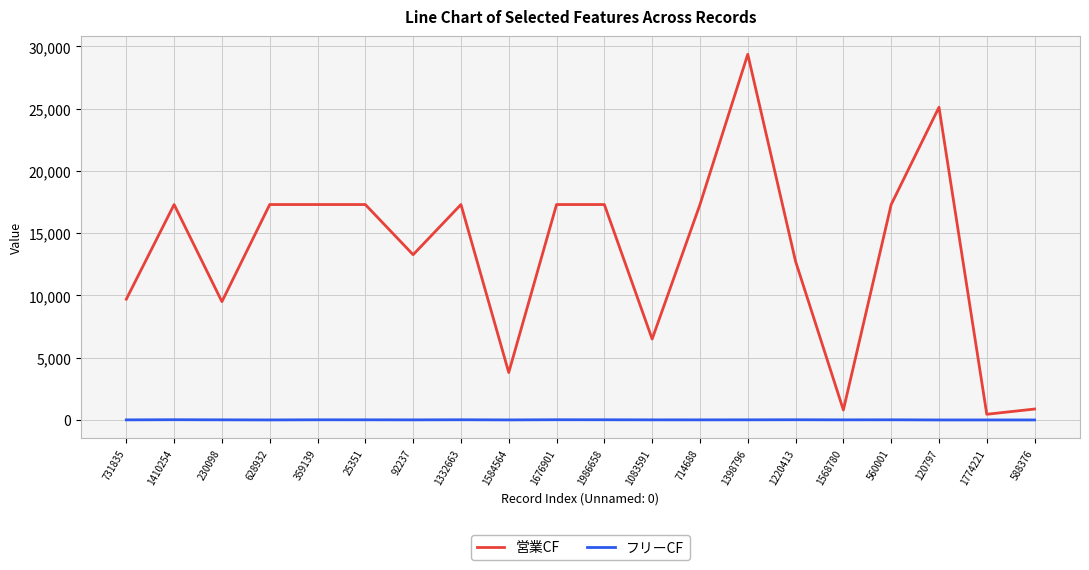

What is the smallest value displayed?

1